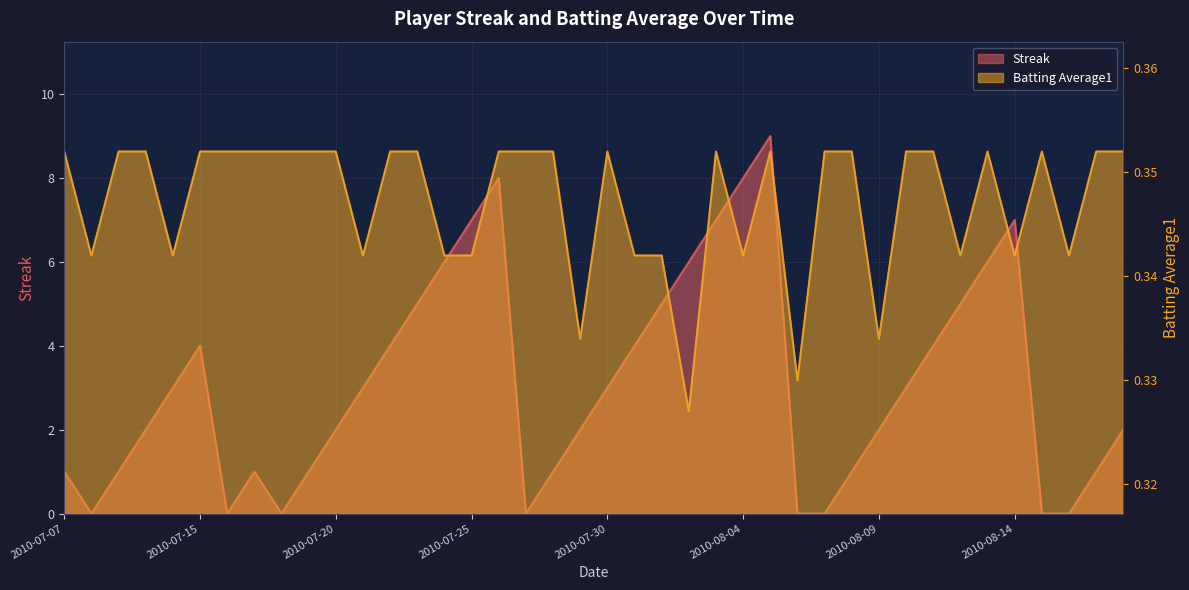

Rank the categories by Streak value from lowest to highest.

2010-07-08, 2010-07-16, 2010-07-18, 2010-07-27, 2010-08-06, 2010-08-07, 2010-08-15, 2010-08-16, 2010-07-07, 2010-07-09, 2010-07-17, 2010-07-19, 2010-07-28, 2010-08-08, 2010-08-17, 2010-07-10, 2010-07-20, 2010-07-29, 2010-08-09, 2010-08-18, 2010-07-11, 2010-07-21, 2010-07-30, 2010-08-10, 2010-07-15, 2010-07-22, 2010-07-31, 2010-08-11, 2010-07-23, 2010-08-01, 2010-08-12, 2010-07-24, 2010-08-02, 2010-08-13, 2010-07-25, 2010-08-03, 2010-08-14, 2010-07-26, 2010-08-04, 2010-08-05